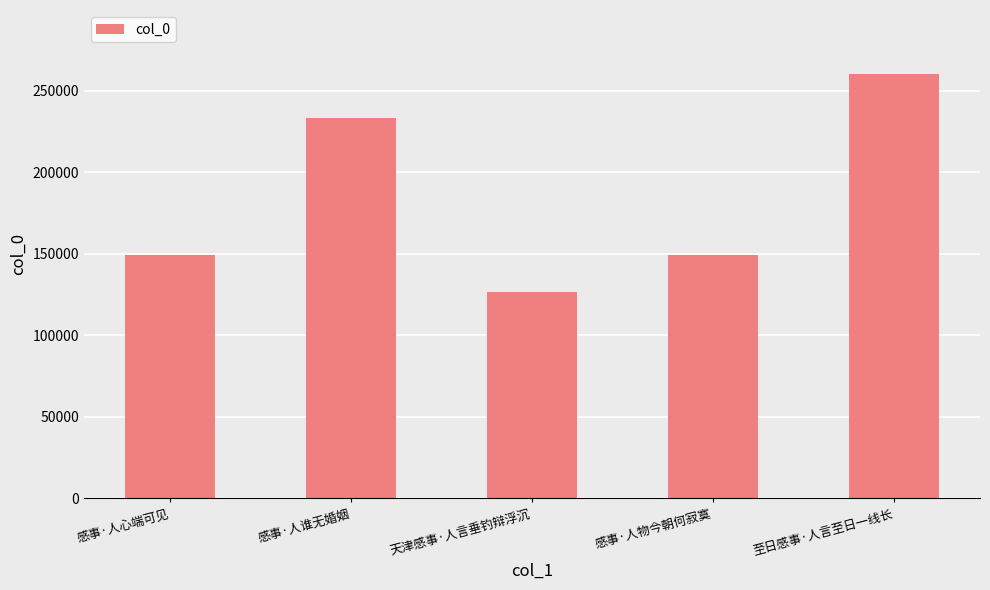

How many distinct data groups are displayed?

1